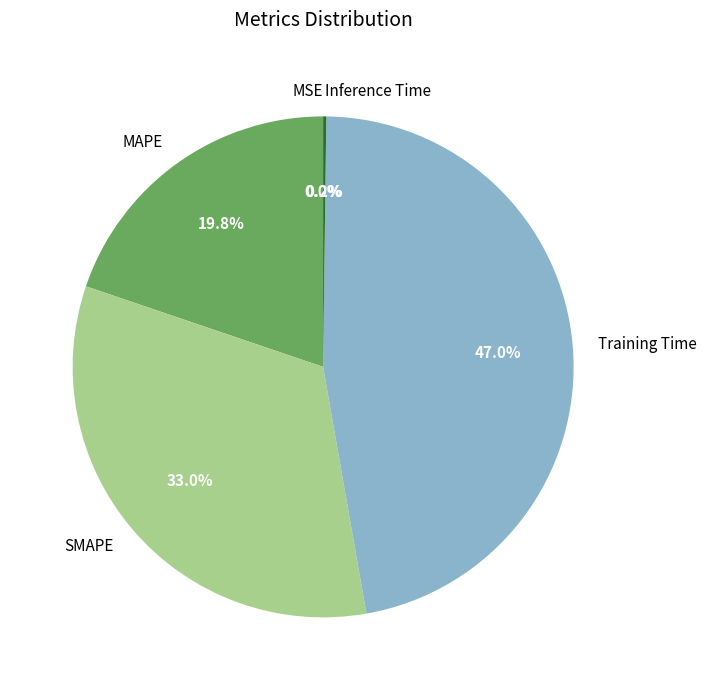

Does any single category account for the majority?

No